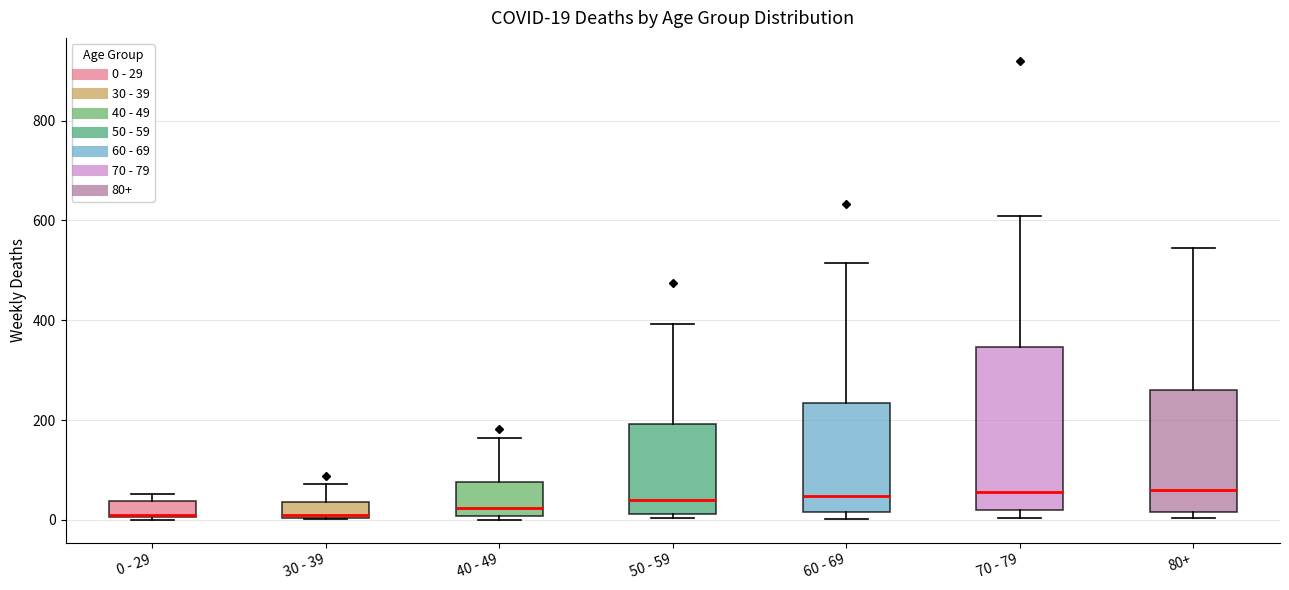

Comparing the boxes themselves (not the whiskers), which one is the tallest?

70 - 79